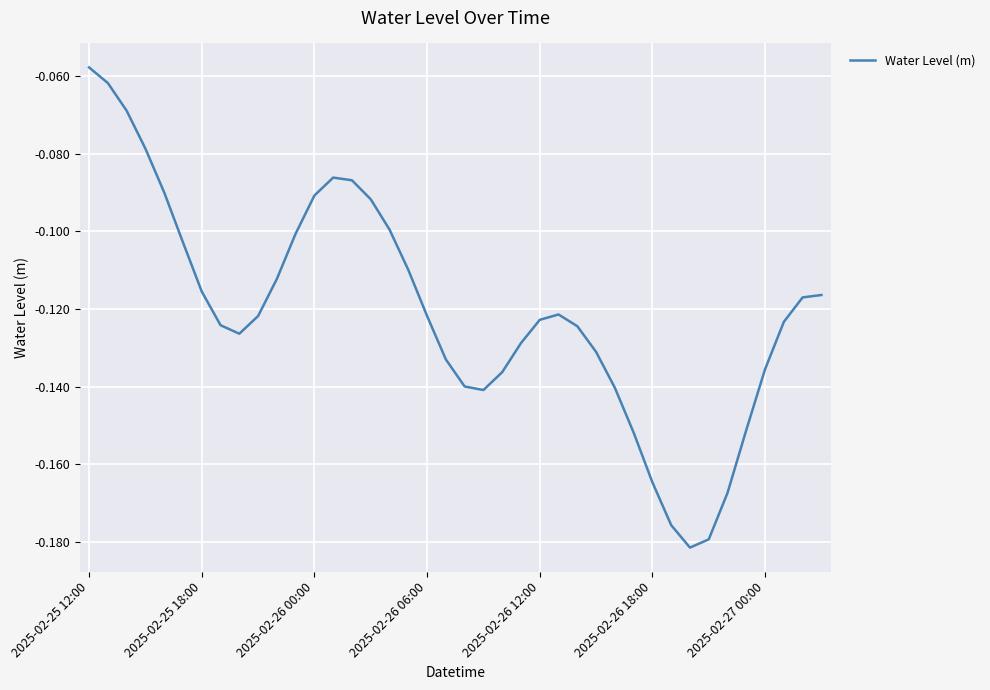

How many lines are shown in the chart?

1